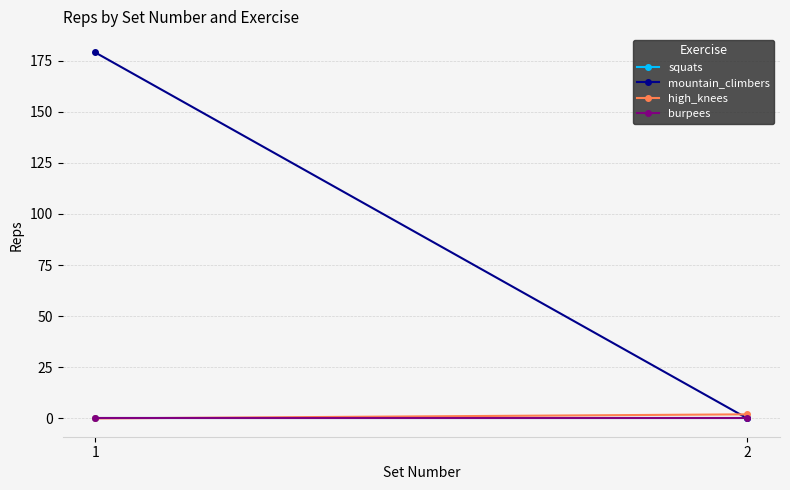

What are all the series names shown in the legend?

squats, mountain_climbers, high_knees, burpees